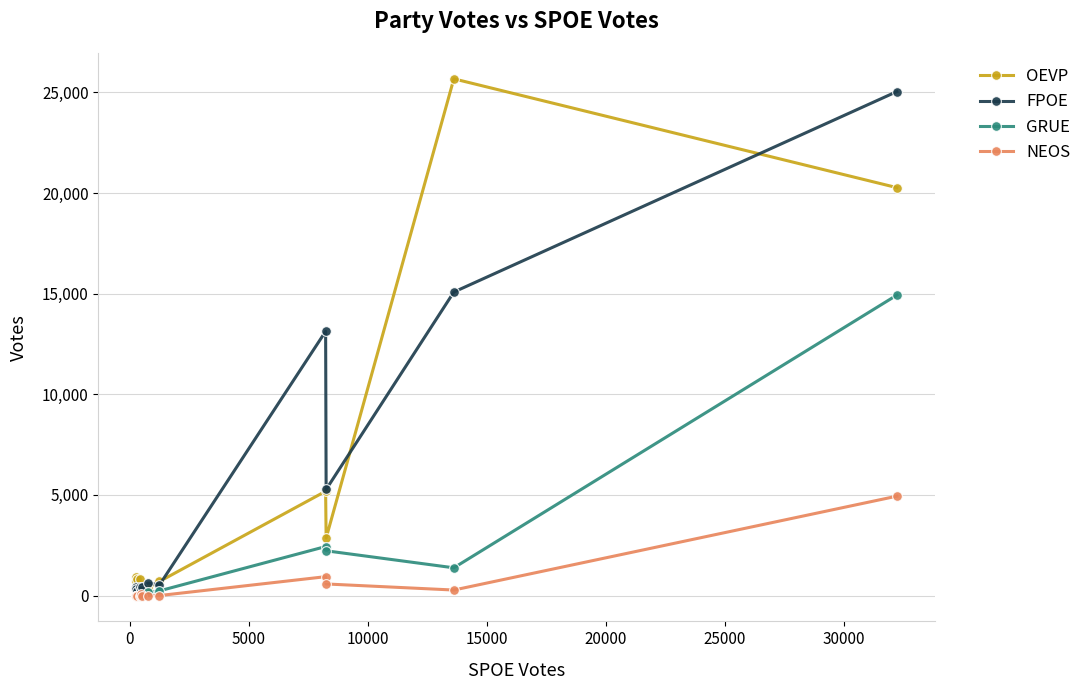

Which series has the largest total across all categories?

FPOE